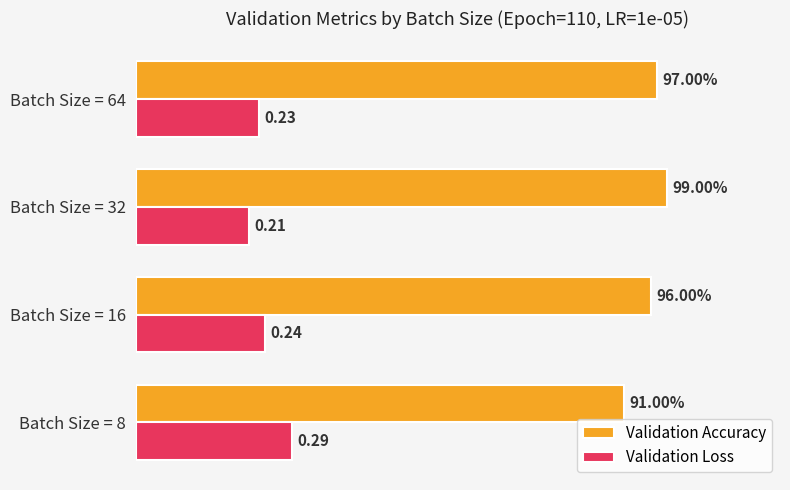

Rank the series by their average value, from highest to lowest.

Validation Accuracy, Validation Loss